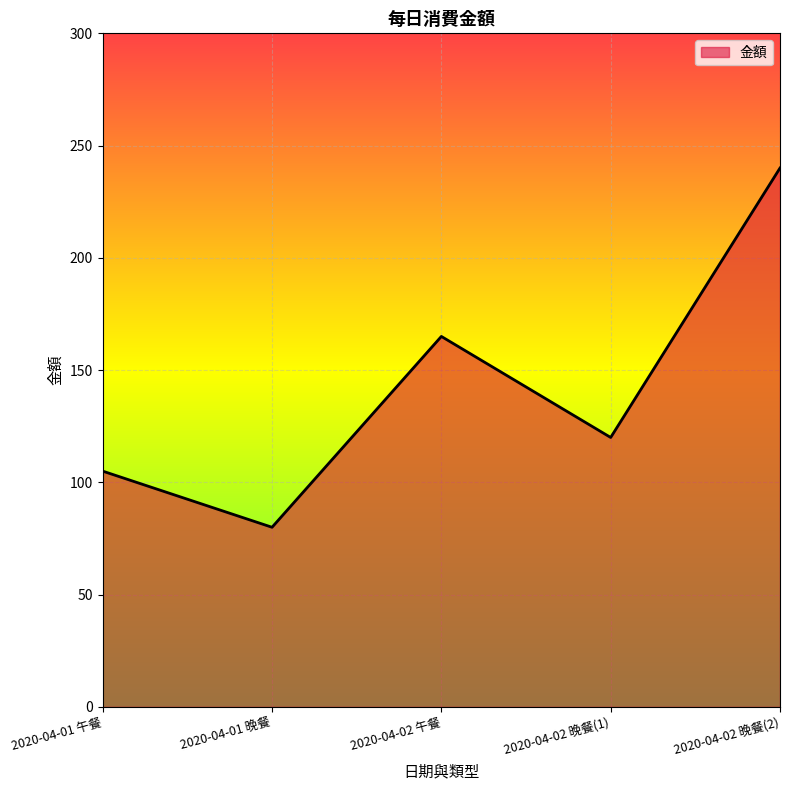

What is the sum of all values?

710